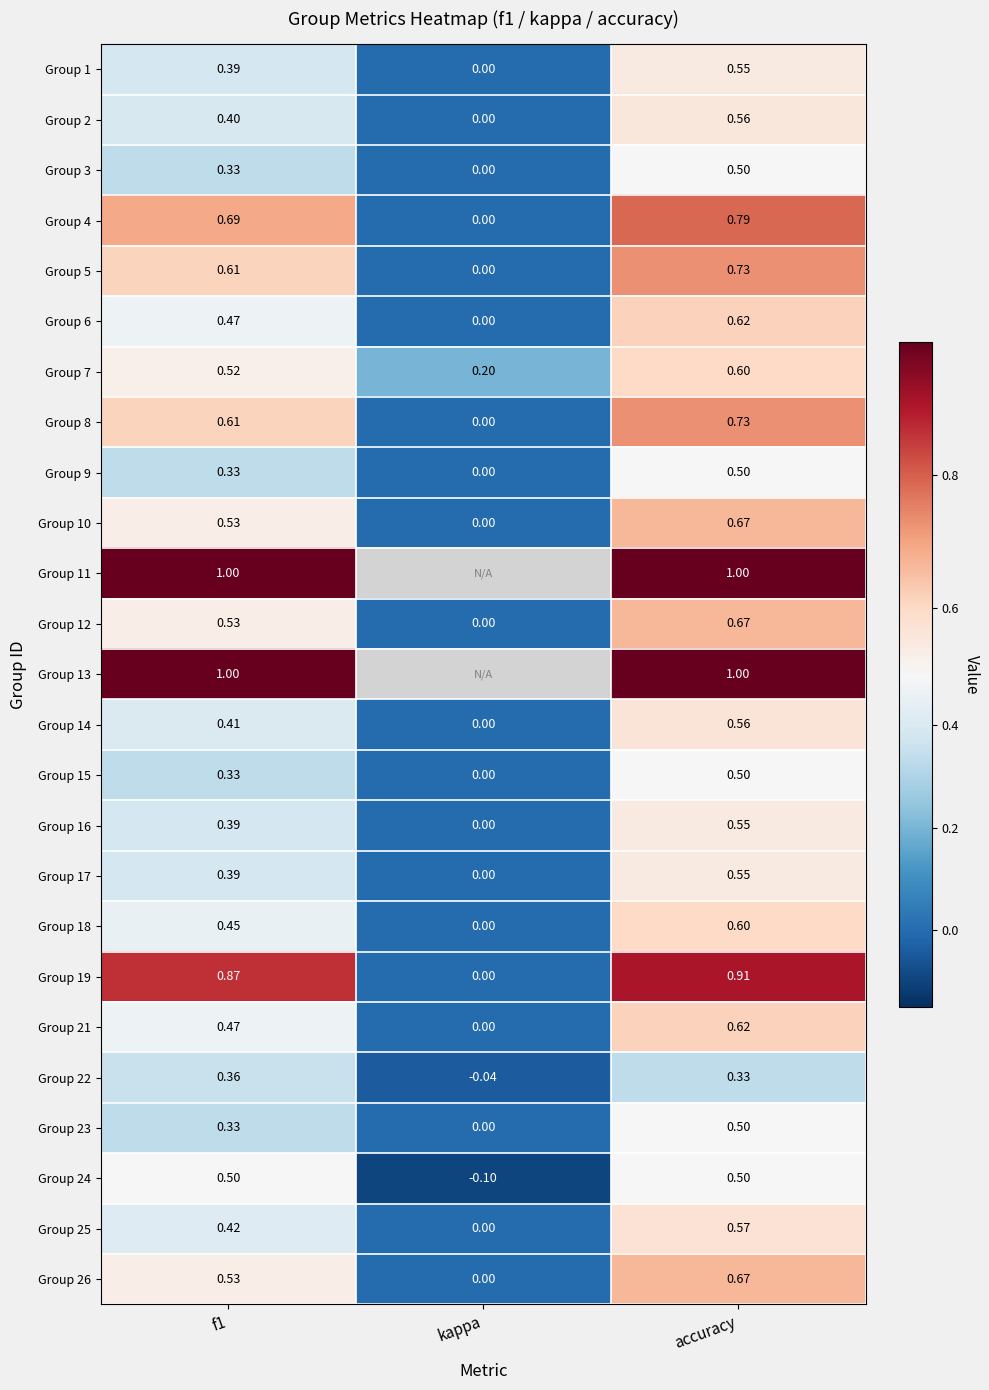

Is the value of Group 12 at f1 greater than the value of Group 10 at accuracy?

No